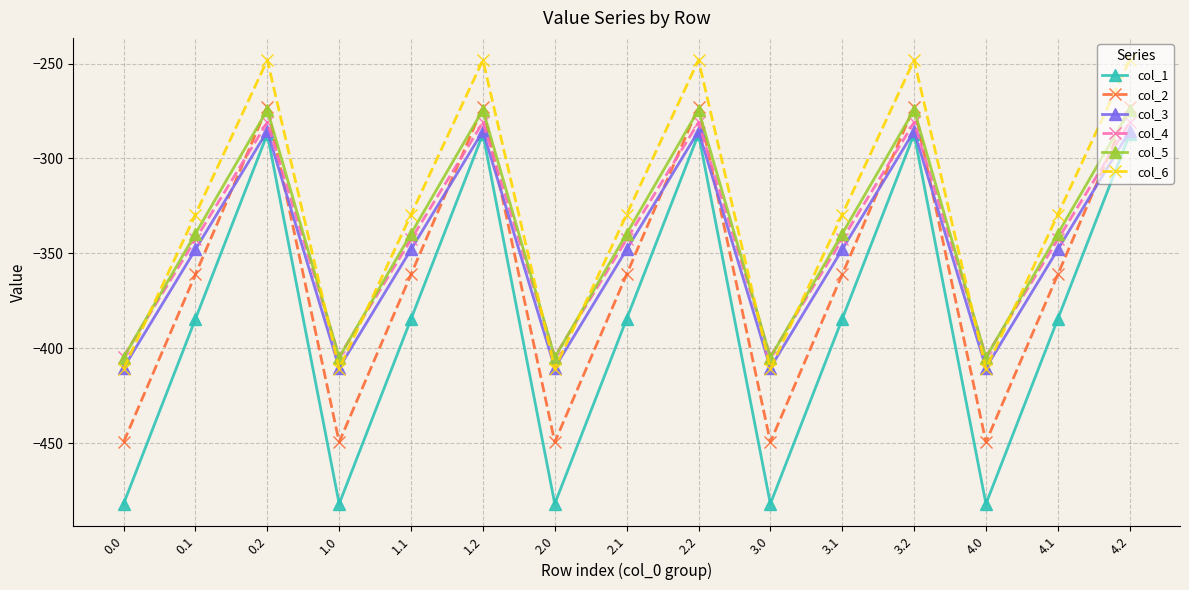

Is it true that col_3 equals -407.5 at 3.2?

False